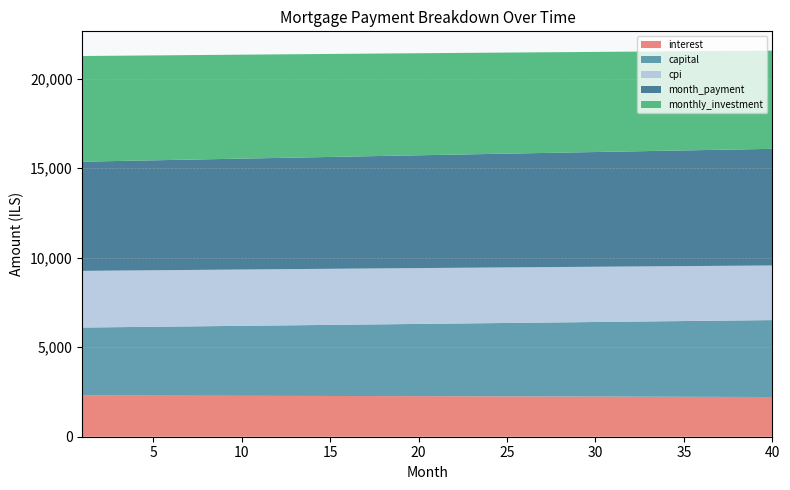

What are all the series names shown in the legend?

interest, capital, cpi, month_payment, monthly_investment